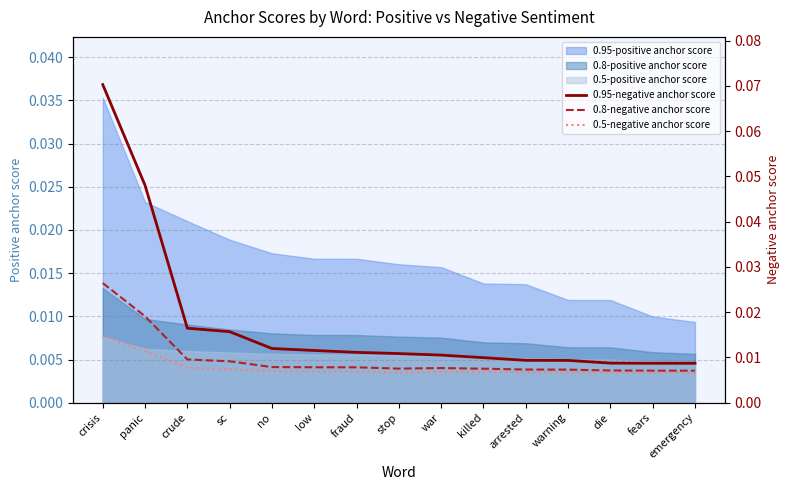

The 0.5-negative anchor score series shows 0.0 at fraud. True or false?

True